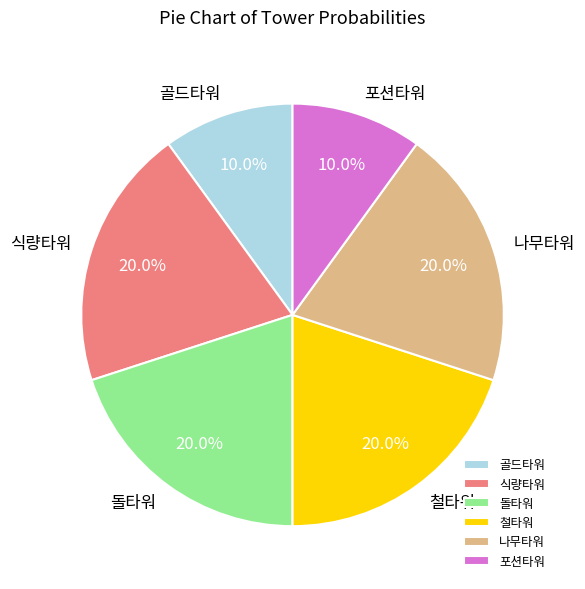

How many segments does this pie chart have?

6